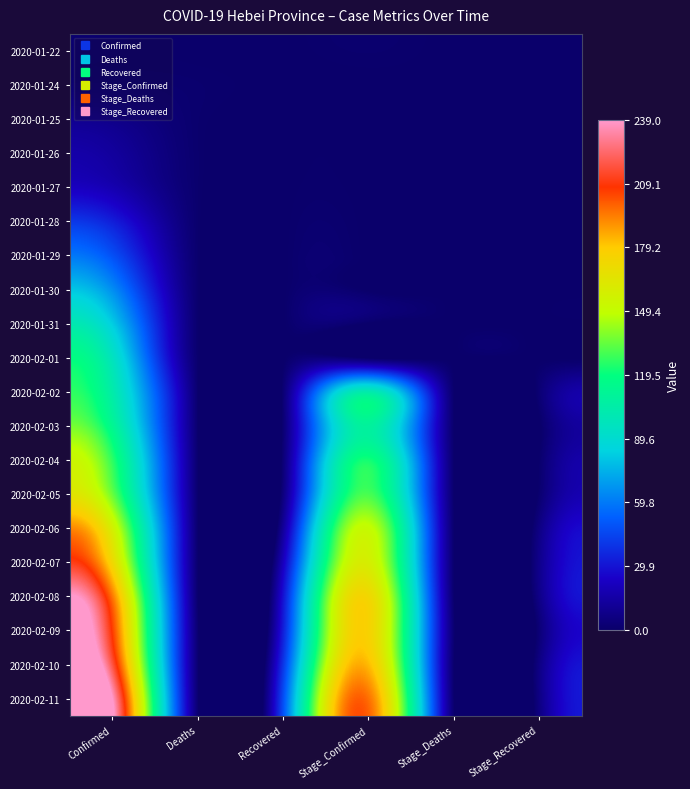

What is the maximum value shown in the chart?

239